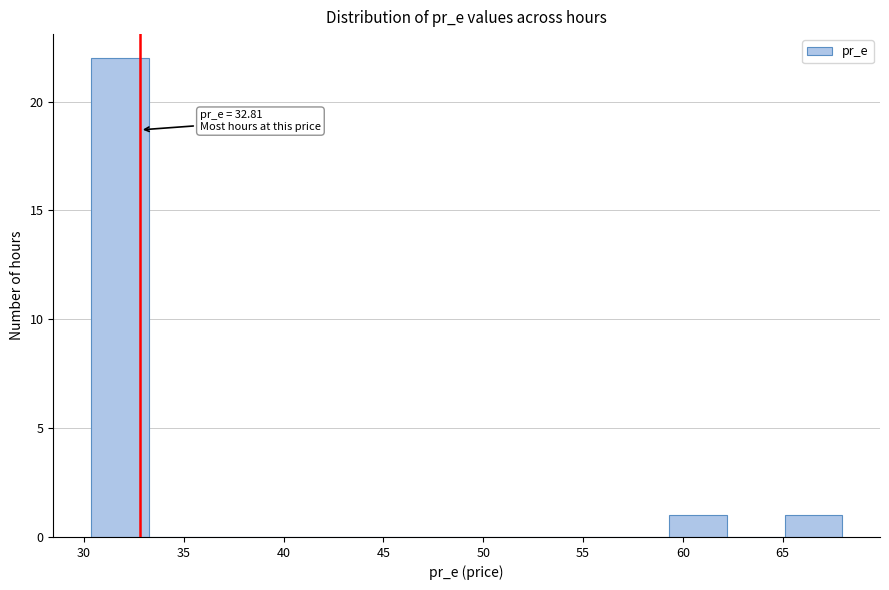

Over which range of the x-axis is the bar tallest?

30.5 to 33.0